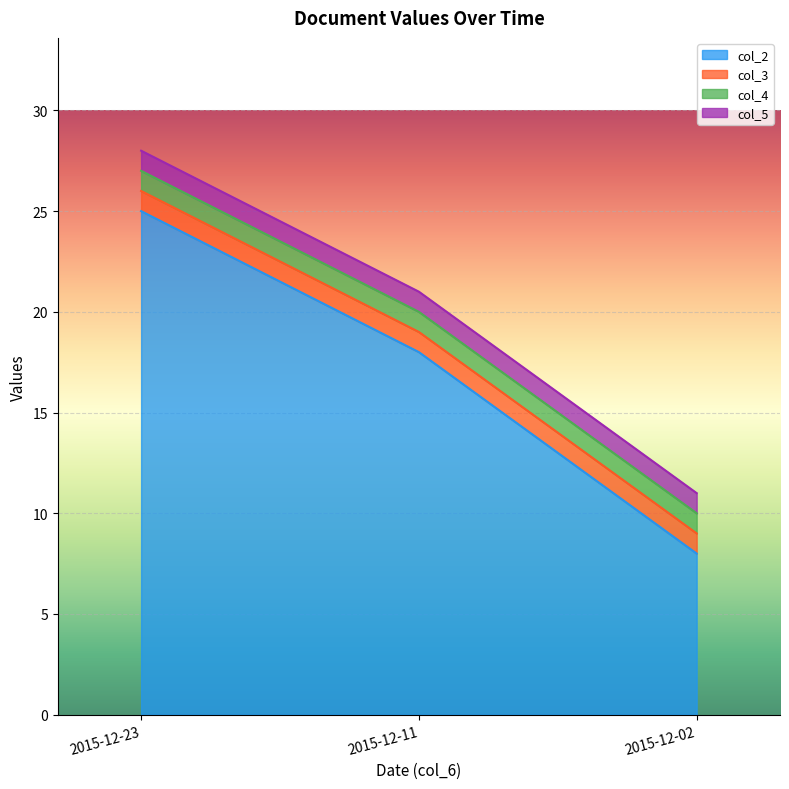

How many values in the col_2 series are below 18?

1